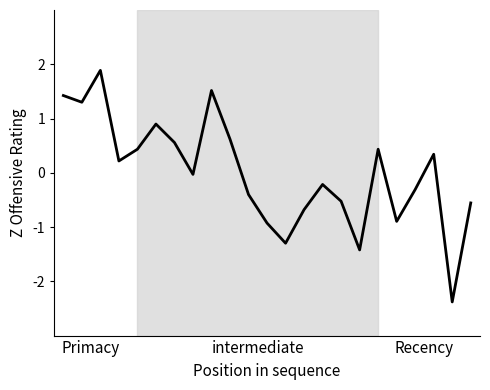

What is the minimum value shown in the chart?

-2.4